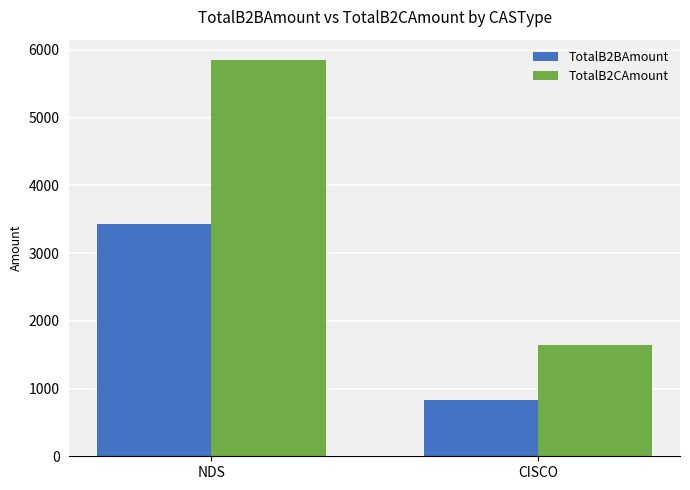

Are the bars horizontal?

No